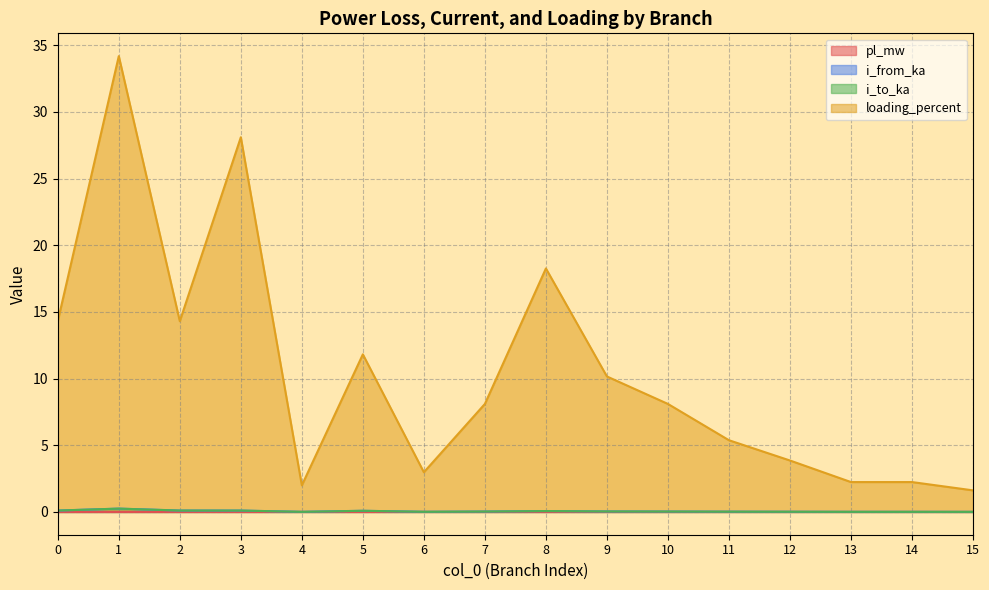

The value of i_from_ka at 12 is 0.0. True or false?

False